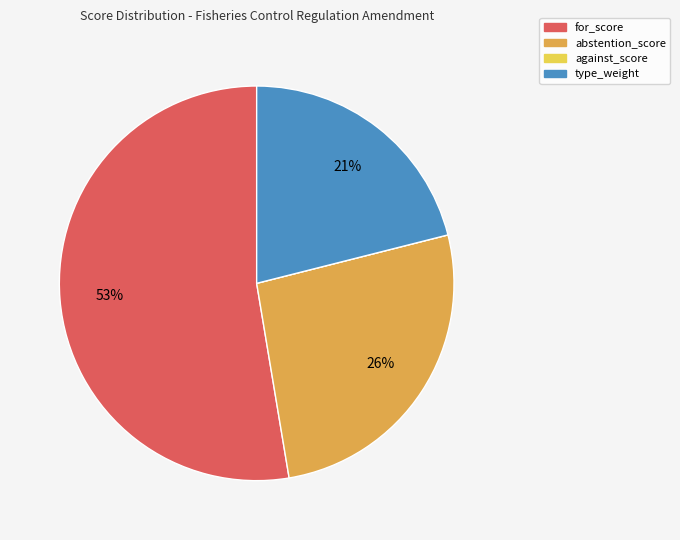

Which slice represents more than half of the pie?

for_score